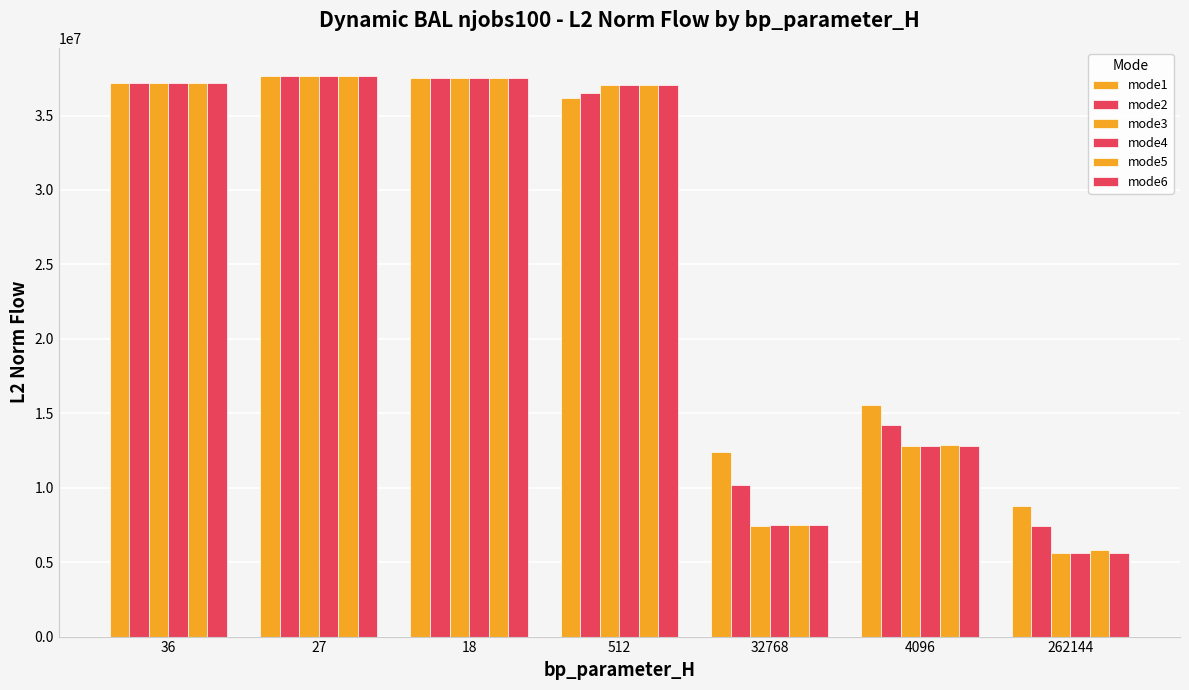

Where does the mode3 series first go above 37053165?

36